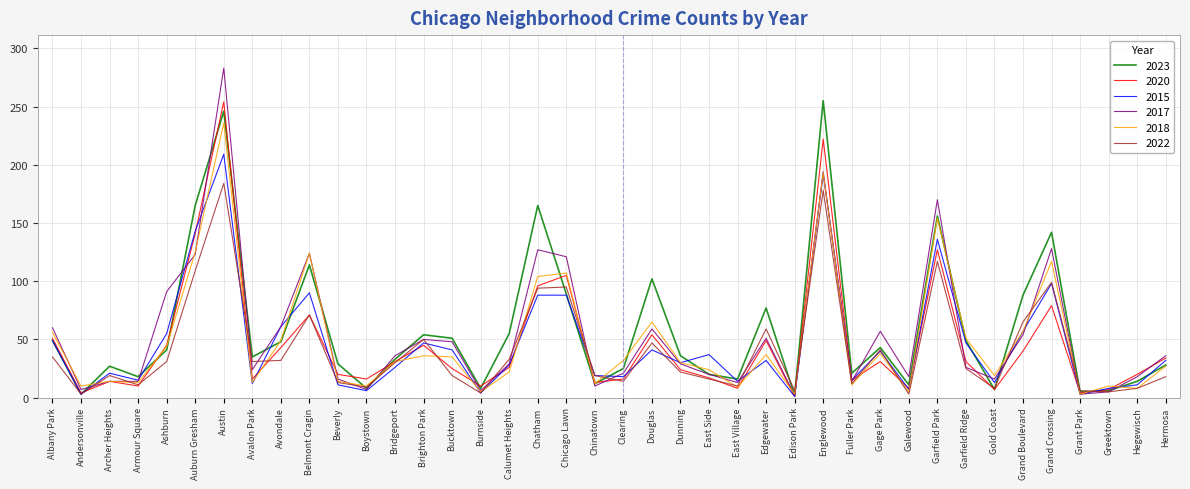

What is the difference between the maximum and second lowest values in the 2015 series?

206